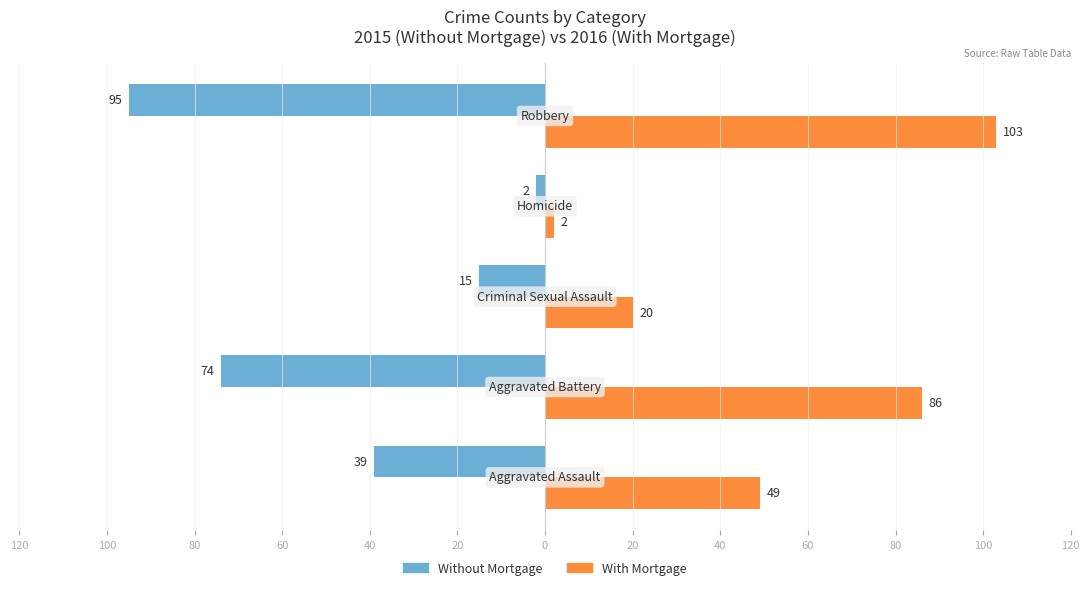

What is the value of the With Mortgage bar at the 5th from the left?

103